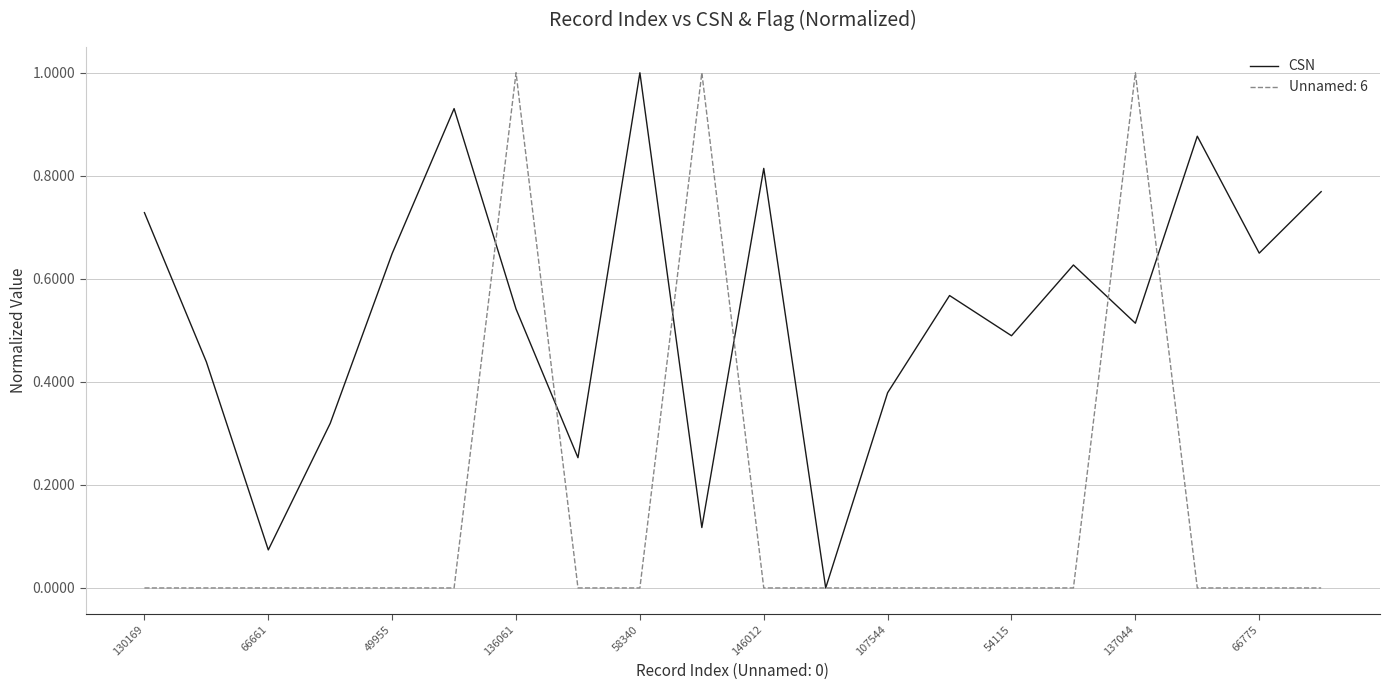

List the series in order of their overall mean, lowest first.

Unnamed: 6, CSN